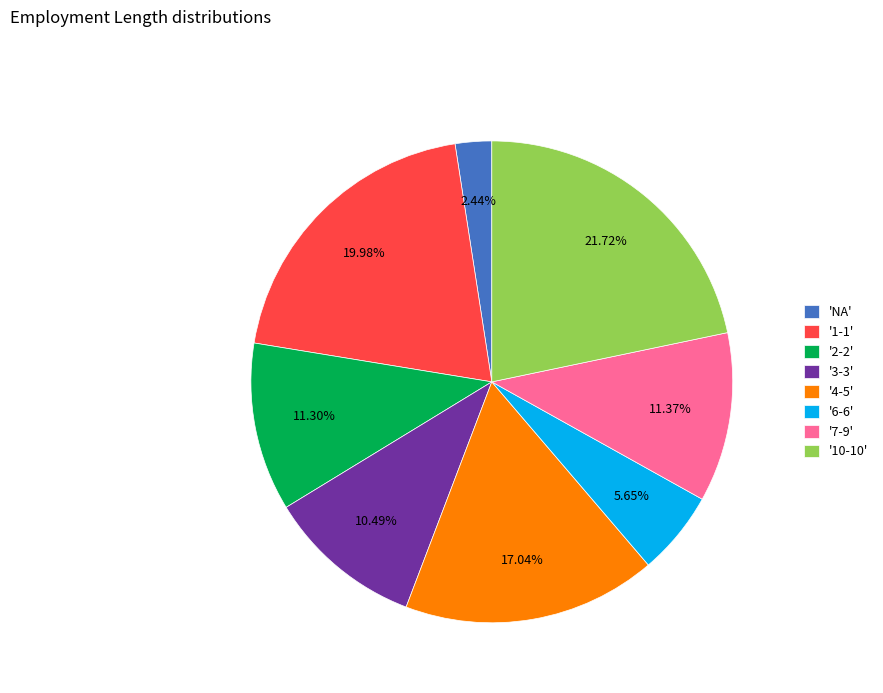

Between '7-9' and '4-5', which is larger?

'4-5'